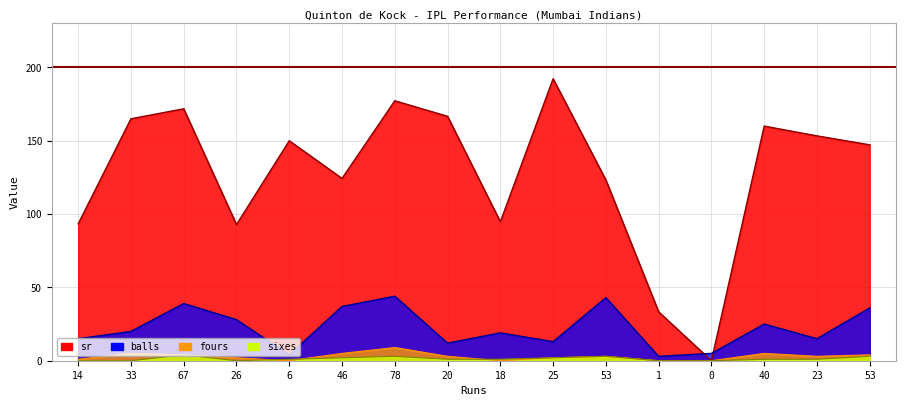

Reading right to left, what are all the values shown in this chart?

sr: 147.2	153.3	160.0	0.0	33.3	123.2	192.3	94.7	166.7	177.3	124.3	150.0	92.8	171.8	165.0	93.3
balls: 36.0	15.0	25.0	5.0	3.0	43.0	13.0	19.0	12.0	44.0	37.0	4.0	28.0	39.0	20.0	15.0
fours: 4.0	3.0	5.0	0.0	0.0	3.0	2.0	0.0	3.0	9.0	5.0	0.0	2.0	4.0	5.0	1.0
sixes: 3.0	1.0	1.0	0.0	0.0	3.0	2.0	1.0	1.0	3.0	2.0	1.0	0.0	4.0	0.0	0.0